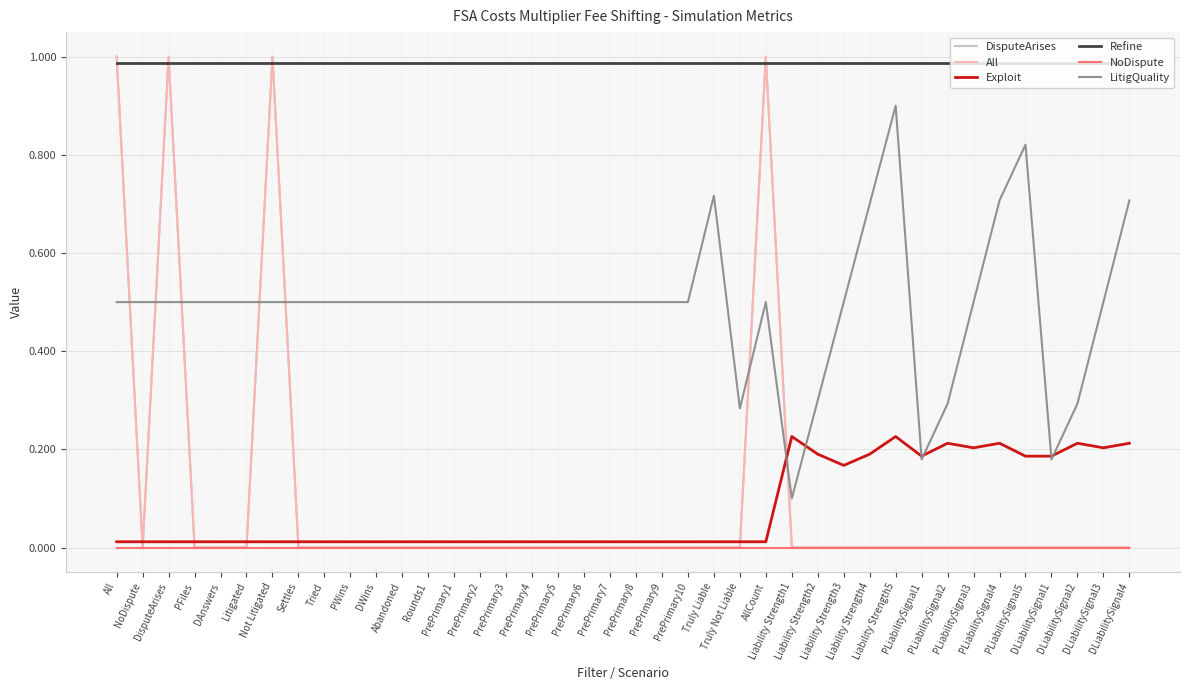

Does the chart display data point markers on the line(s)?

No